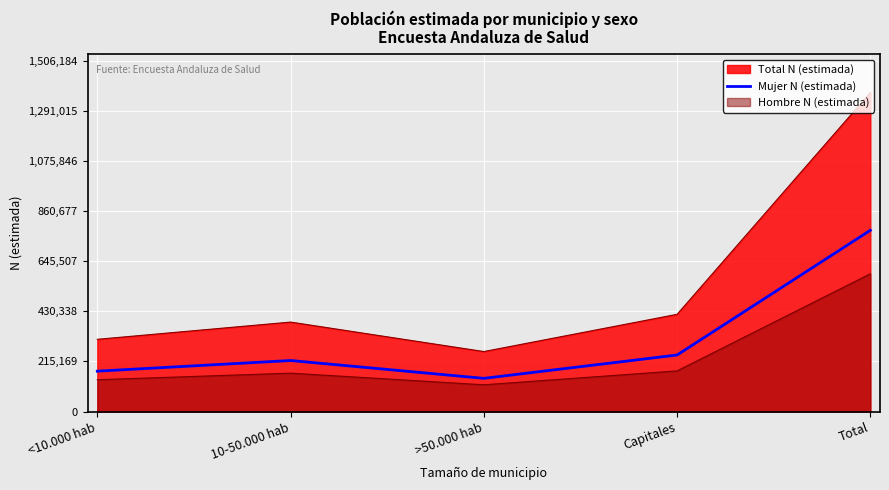

Reading right to left, list all the values displayed in this chart.

Total=777931	Capitales=242781	>50.000 hab=142596	10-50.000 hab=219163	<10.000 hab=173391